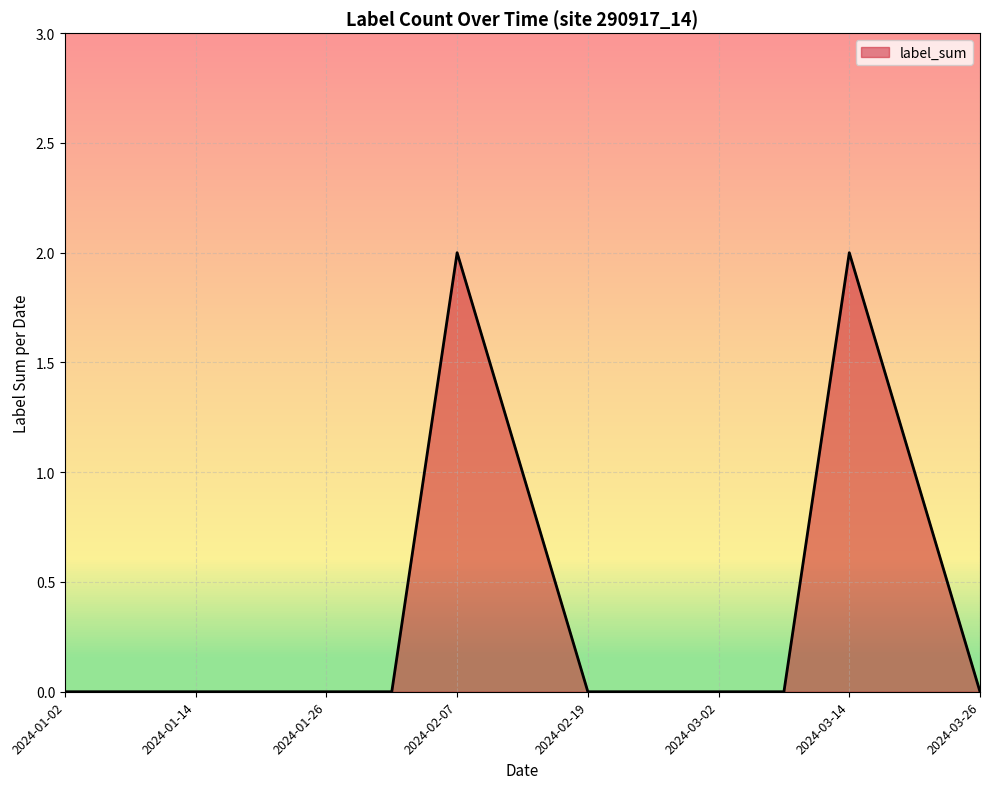

Does the chart have visible grid lines?

Yes